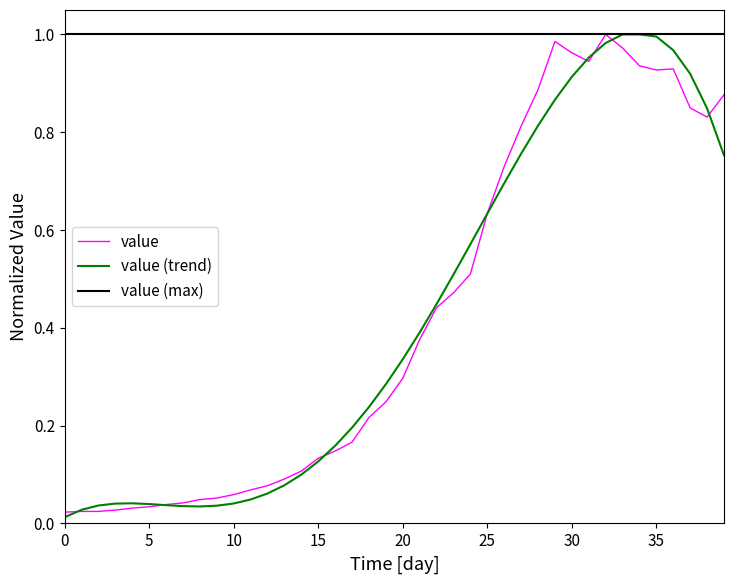

Which series has the largest total across all categories?

value (max)